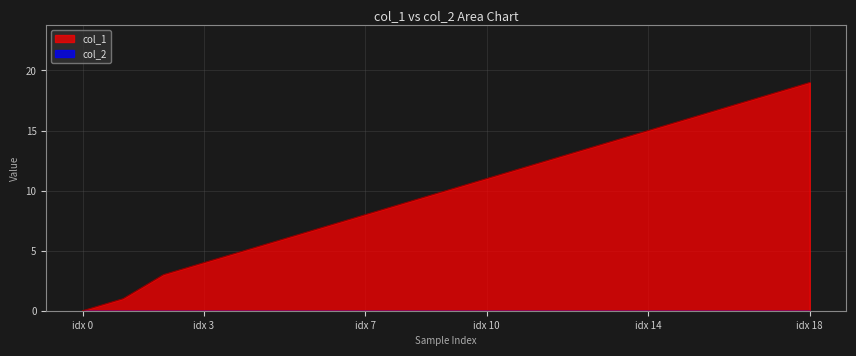

At which label does col_1 reach its minimum?

idx 0